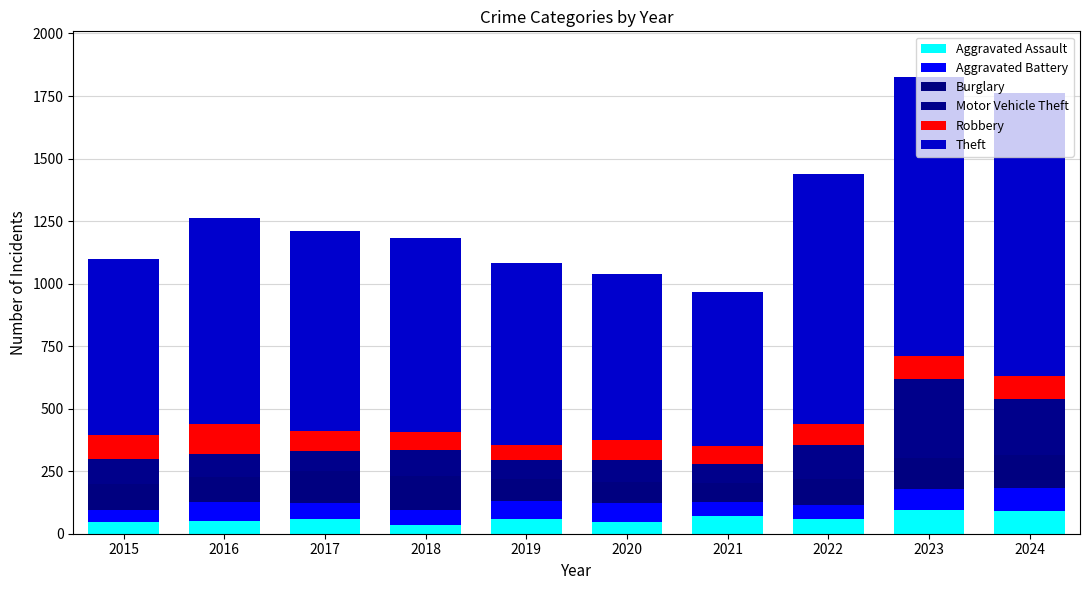

Rank the series by their maximum value, from lowest to highest.

Aggravated Assault, Aggravated Battery, Robbery, Burglary, Motor Vehicle Theft, Theft